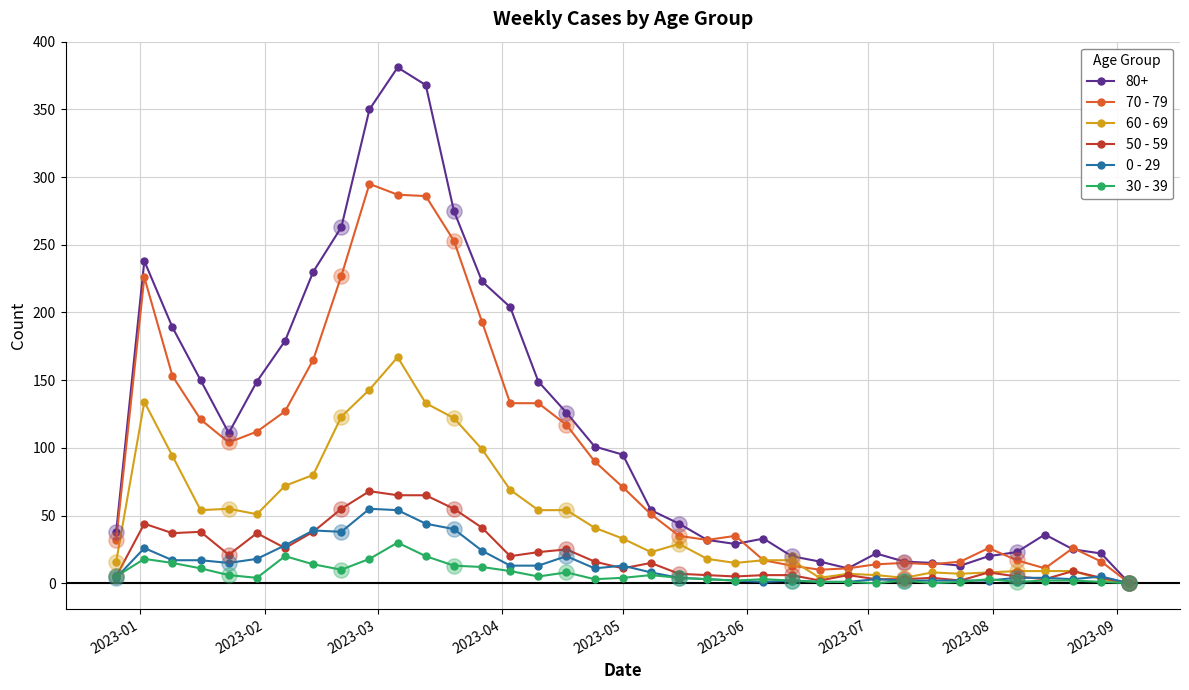

Which series has the largest total across all categories?

80+